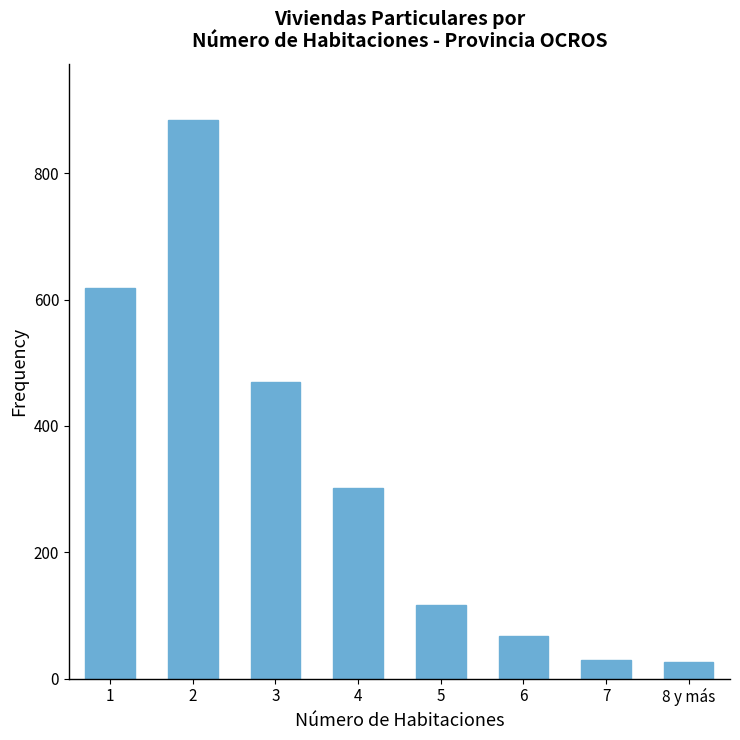

What is the greatest value displayed?

885